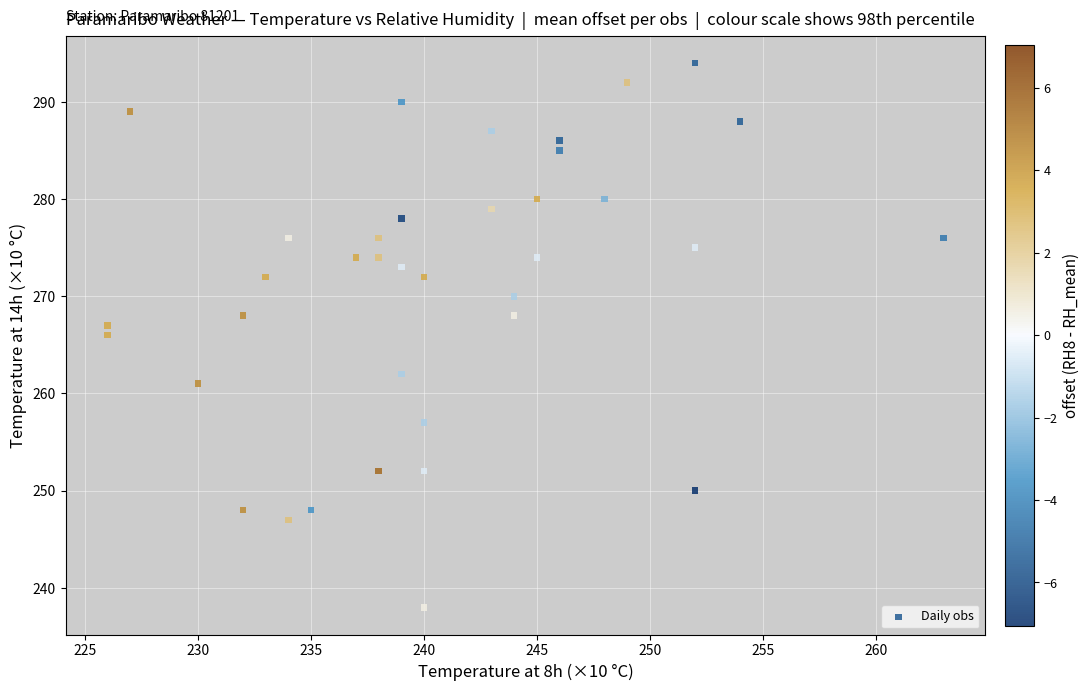

What is the range of X values (max minus min)?

37